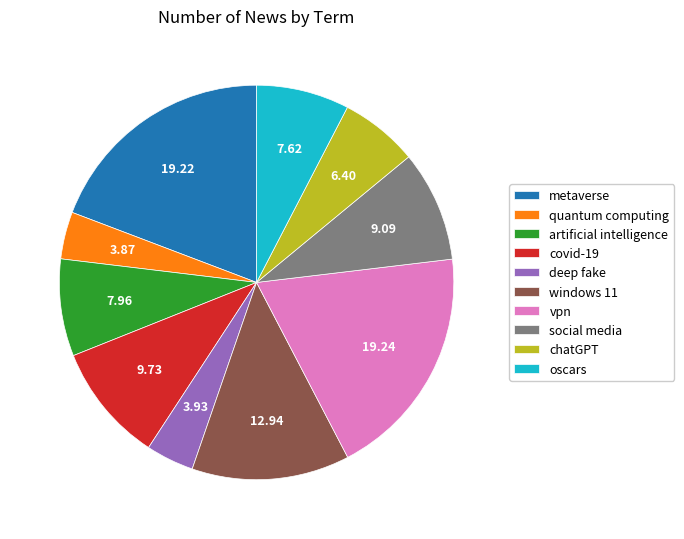

Between social media and metaverse, which is larger?

metaverse